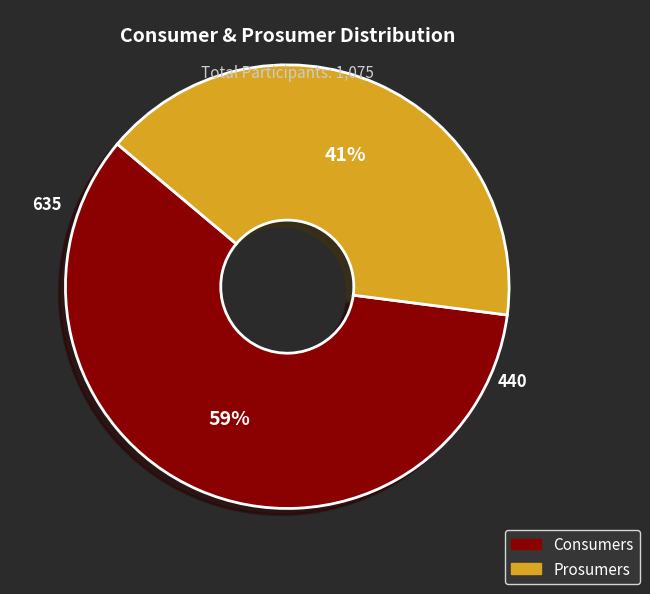

How many segments does this pie chart have?

2